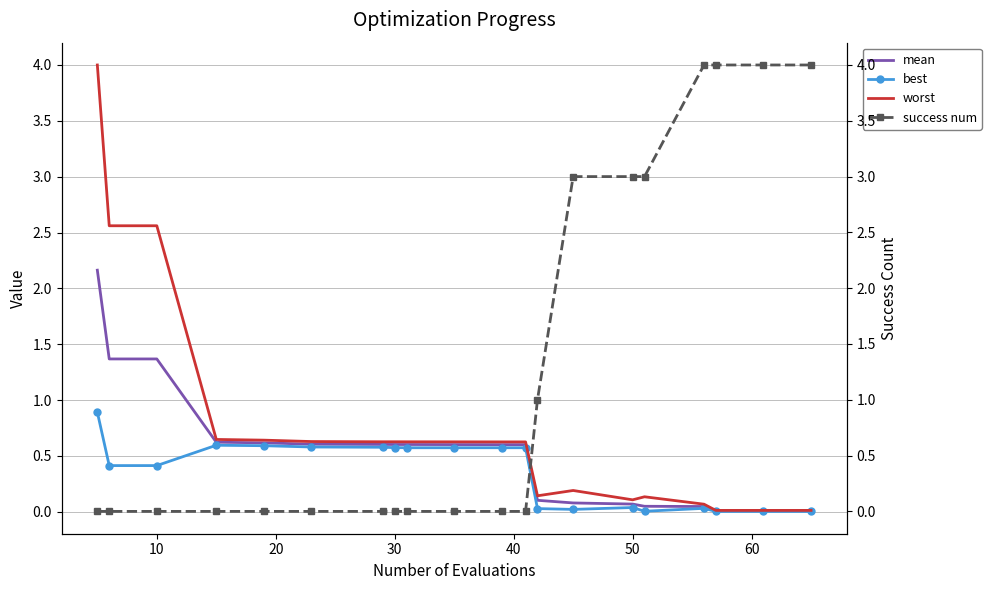

What are all the series names shown in the legend?

mean, best, worst, success num